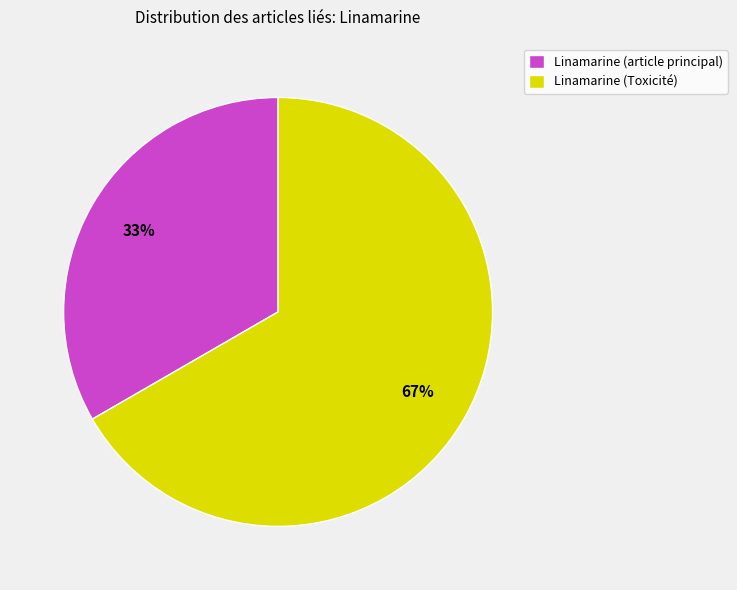

Rank the categories by value from highest to lowest.

Linamarine (Toxicité), Linamarine (article principal)